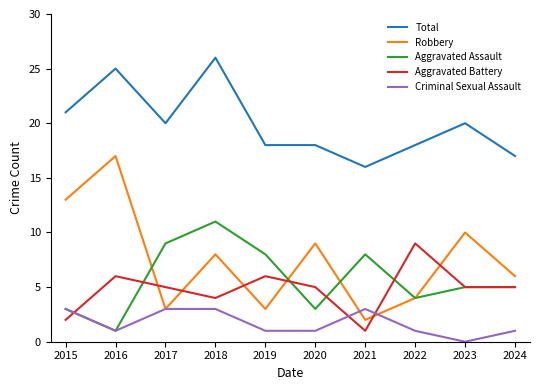

The value of Criminal Sexual Assault at 2019 is 0. True or false?

False